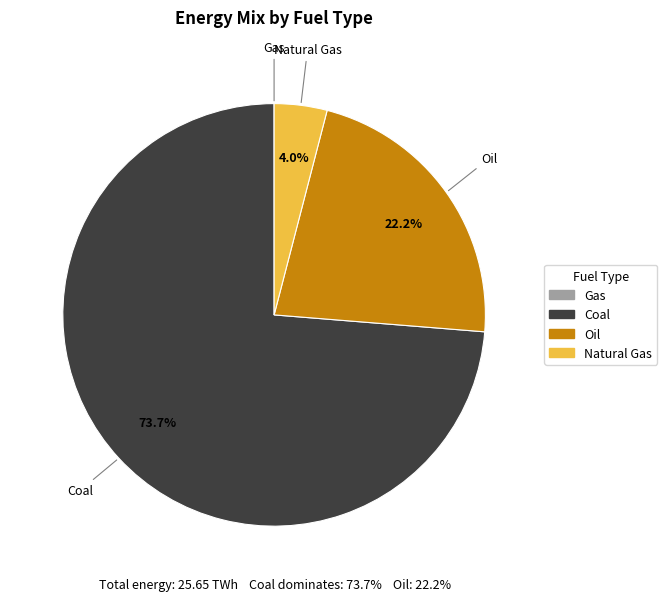

What portion of the pie excludes Oil?

77.8%